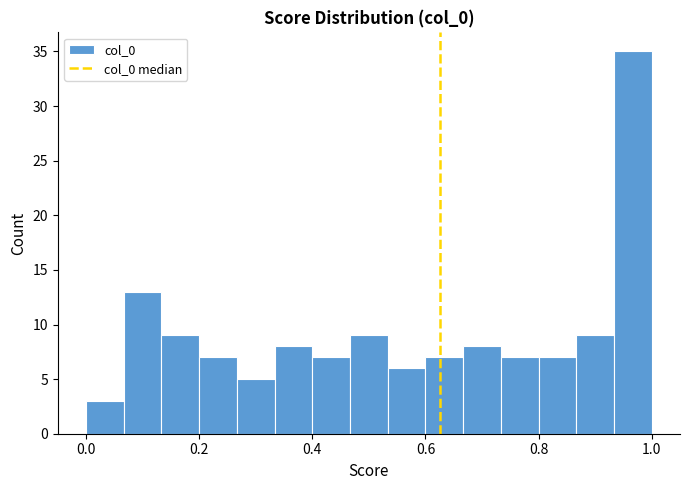

Around what value on the x-axis is the tallest bar? Give the approximate position of its centre, as read against the axis.

0.96